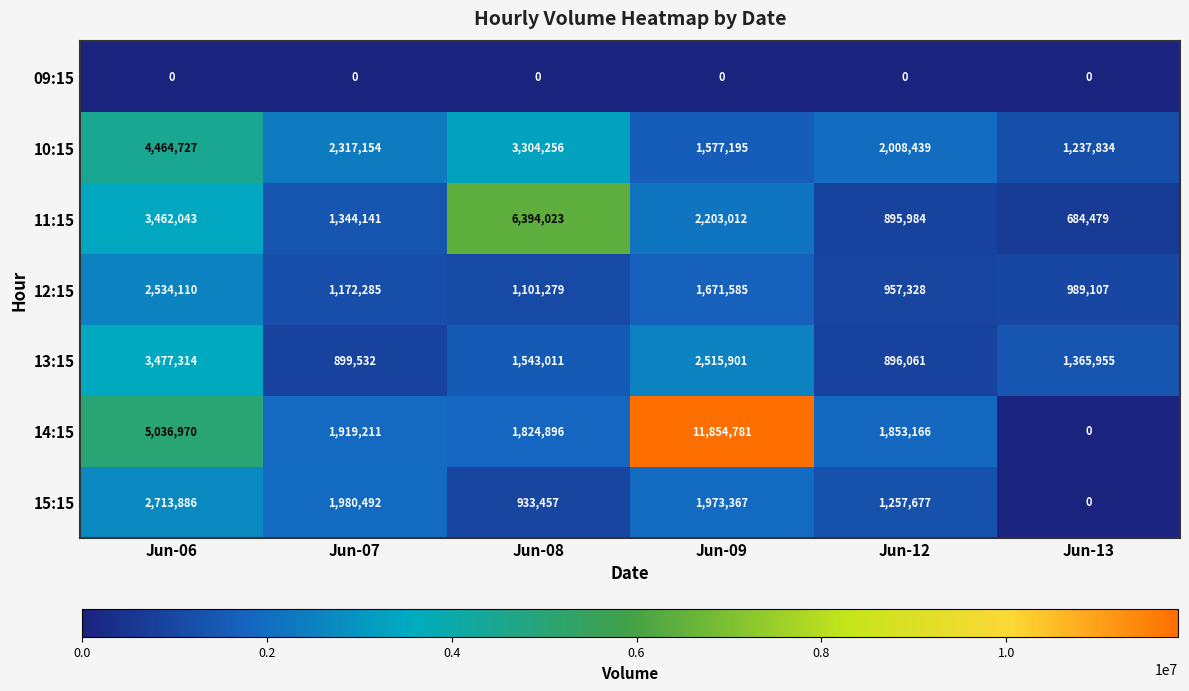

At Jun-06, list the series in order from smallest to largest.

09:15, 12:15, 15:15, 11:15, 13:15, 10:15, 14:15